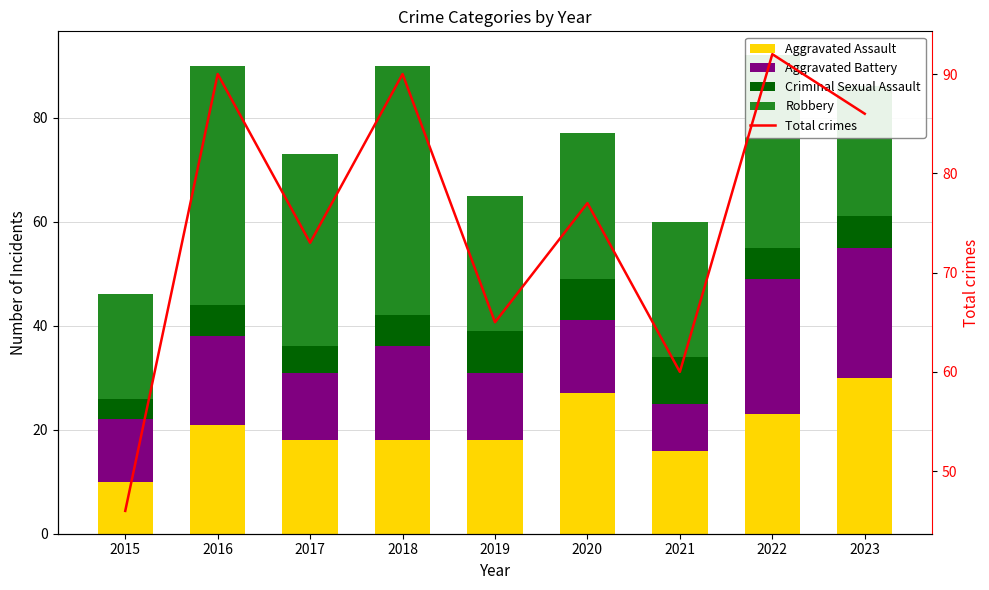

What is the sum of the Aggravated Battery values at 2016 and 2021?

26